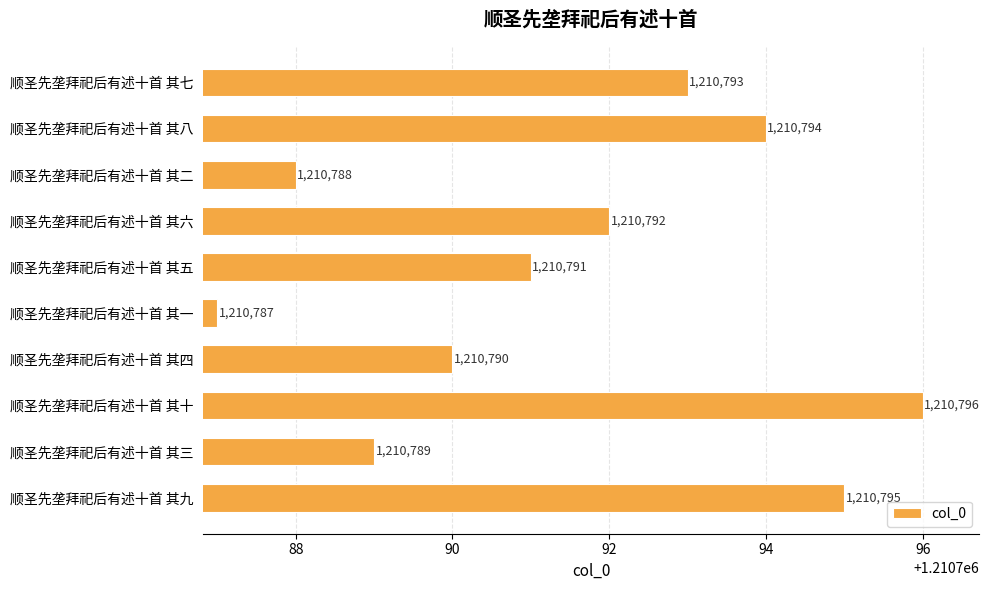

List the labels in order of value, smallest first.

顺圣先垄拜祀后有述十首 其一, 顺圣先垄拜祀后有述十首 其二, 顺圣先垄拜祀后有述十首 其三, 顺圣先垄拜祀后有述十首 其四, 顺圣先垄拜祀后有述十首 其五, 顺圣先垄拜祀后有述十首 其六, 顺圣先垄拜祀后有述十首 其七, 顺圣先垄拜祀后有述十首 其八, 顺圣先垄拜祀后有述十首 其九, 顺圣先垄拜祀后有述十首 其十